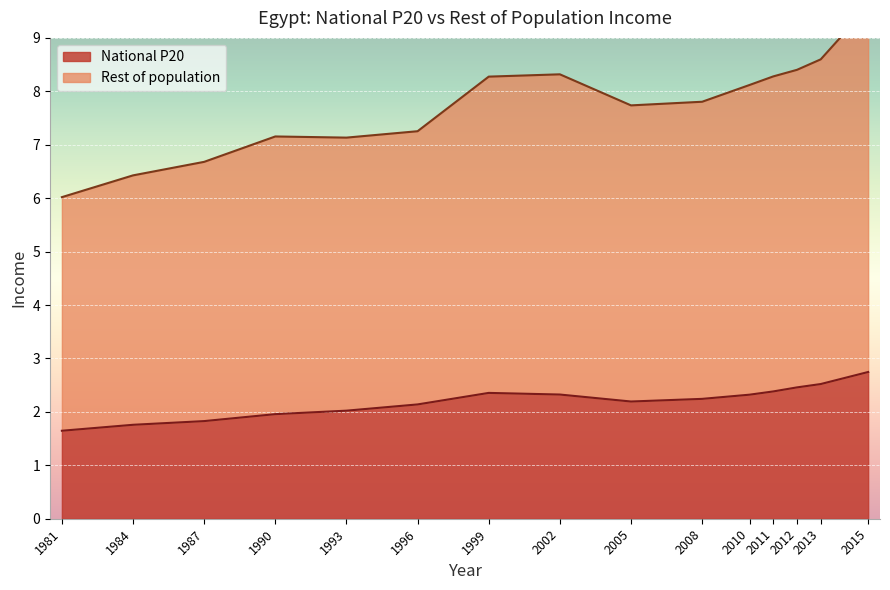

Count the number of categories in the chart.

15